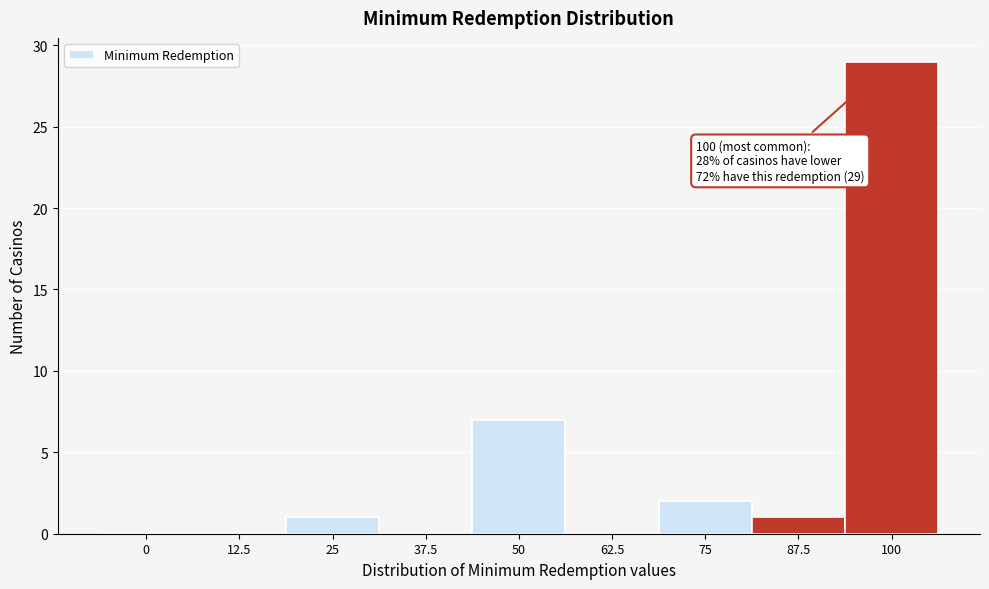

Reading left to right, what are all the values shown in this chart?

0=0	12.5=0	25=1	37.5=0	50=7	62.5=0	75=2	87.5=1	100=29